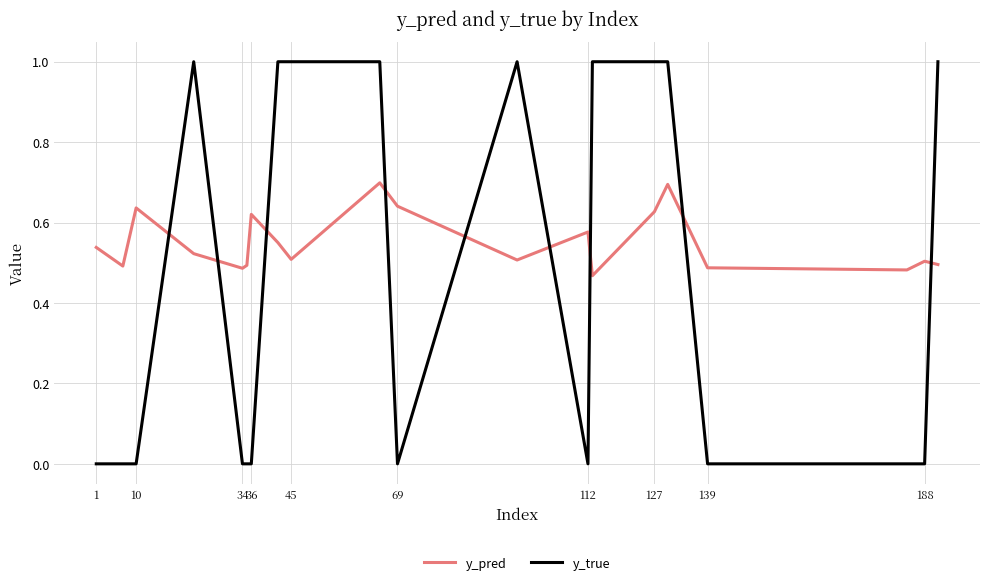

Which series has the largest total across all categories?

y_pred